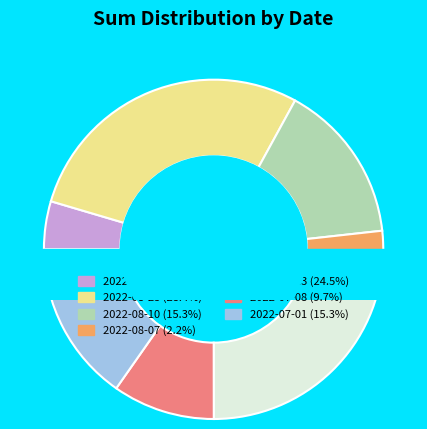

What percentage do 2022-08-28 and 2022-08-23 together represent?

33.0%